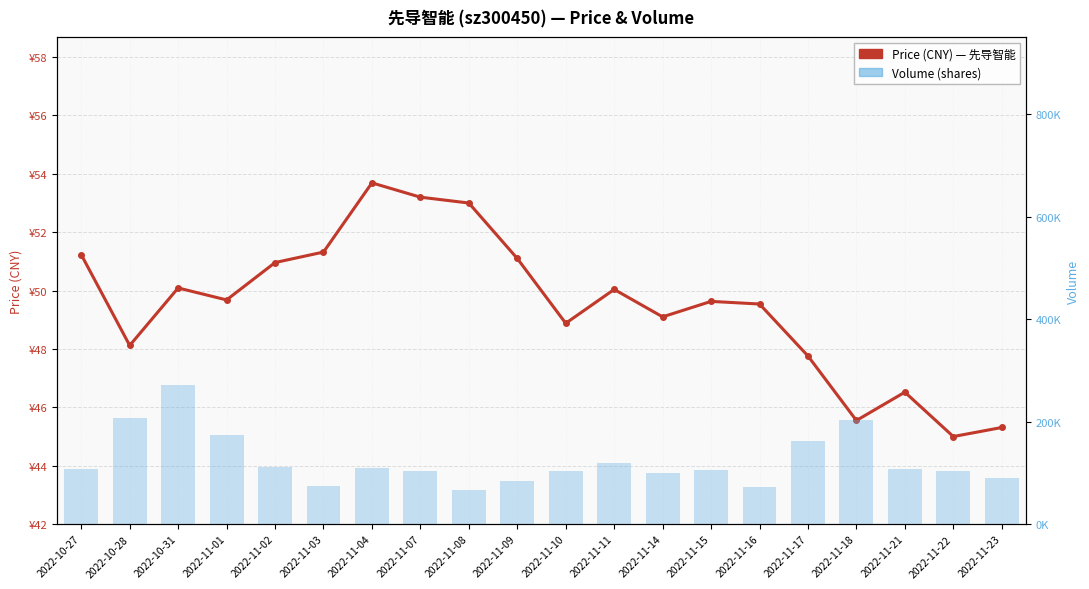

How many categories are shown in the chart?

20